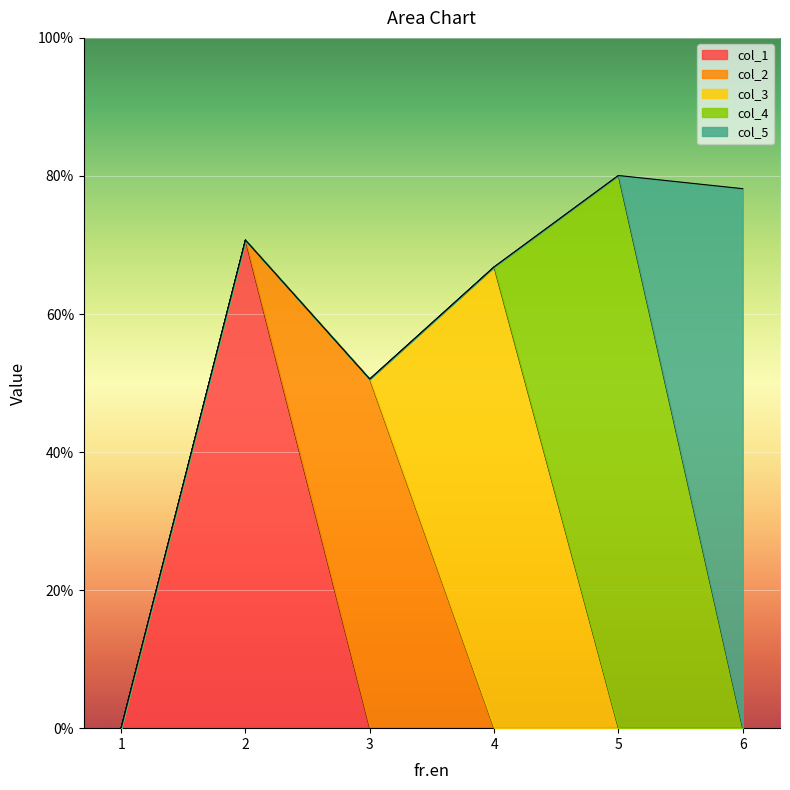

The col_4 series shows 0.5 at 5. True or false?

False